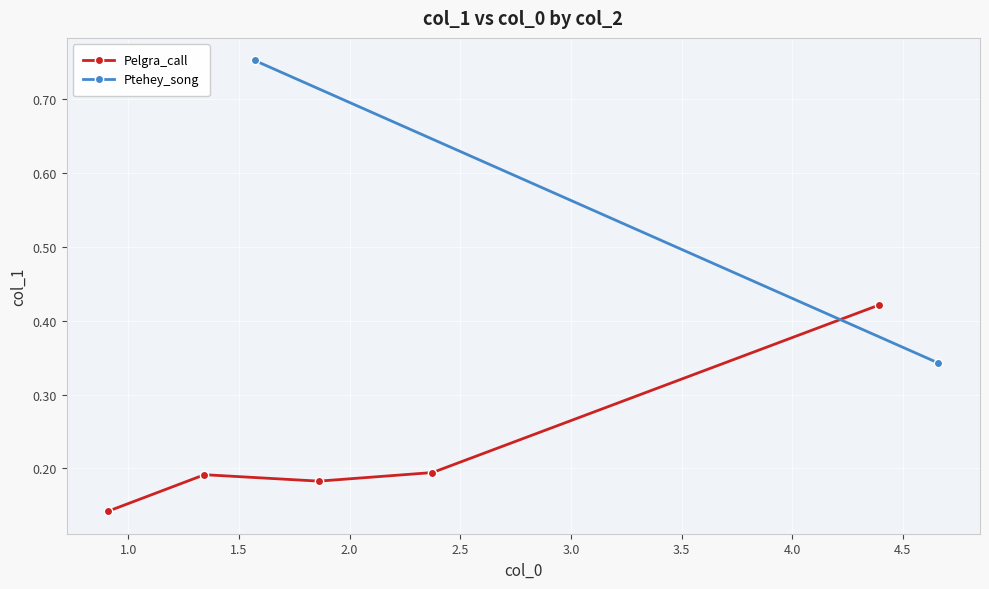

Count the Pelgra_call values in the range 0 to 1.

5